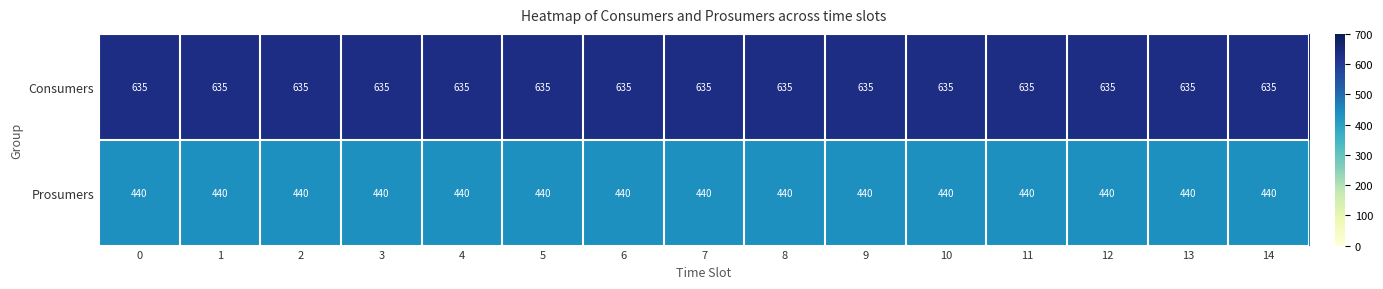

At how many categories does at least one series exceed 591?

15